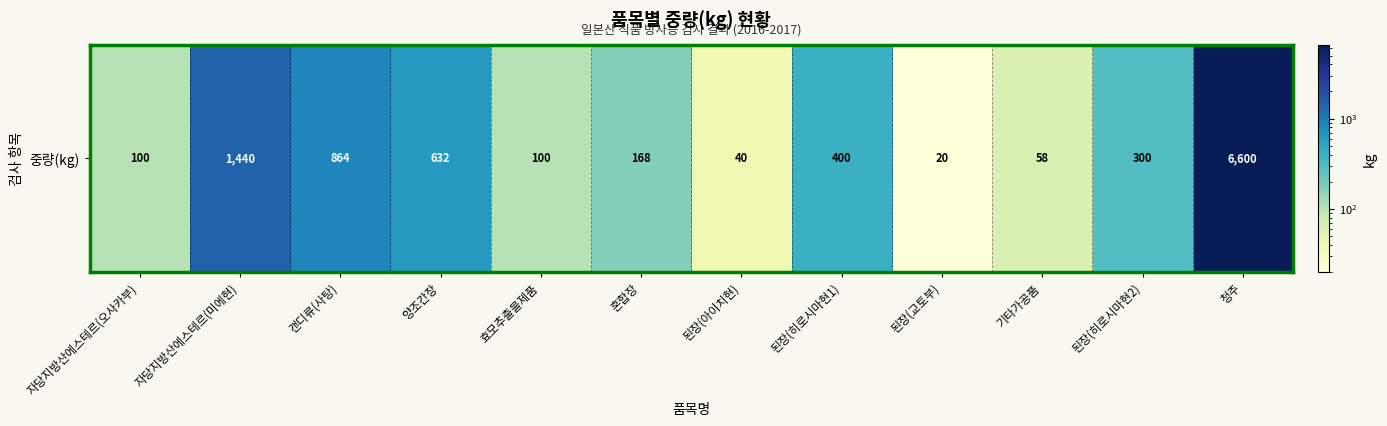

The chart shows a value of 51 at 자당지방산에스테르(오사카부). True or false?

False